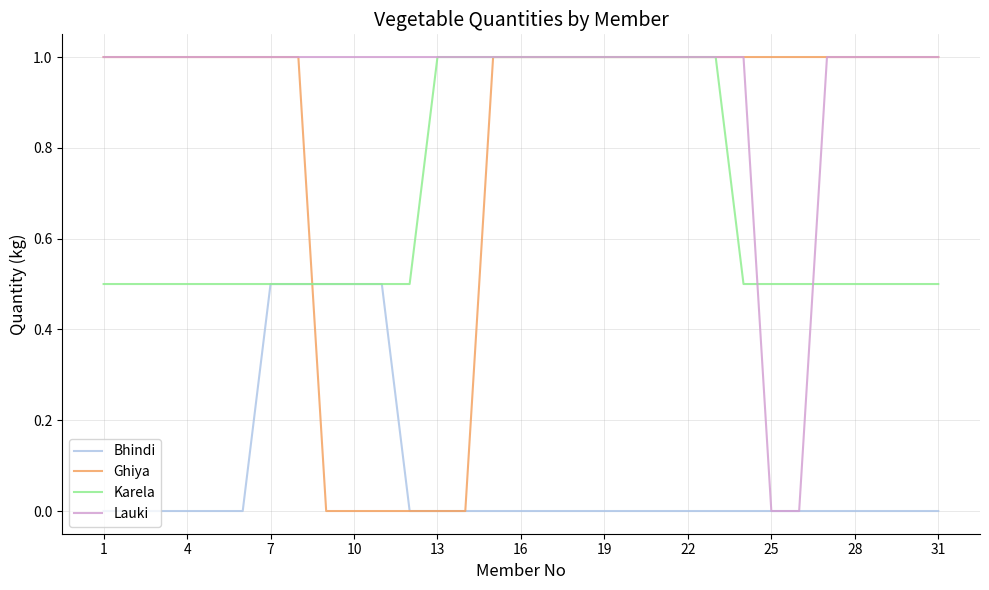

How many lines are shown in the chart?

4